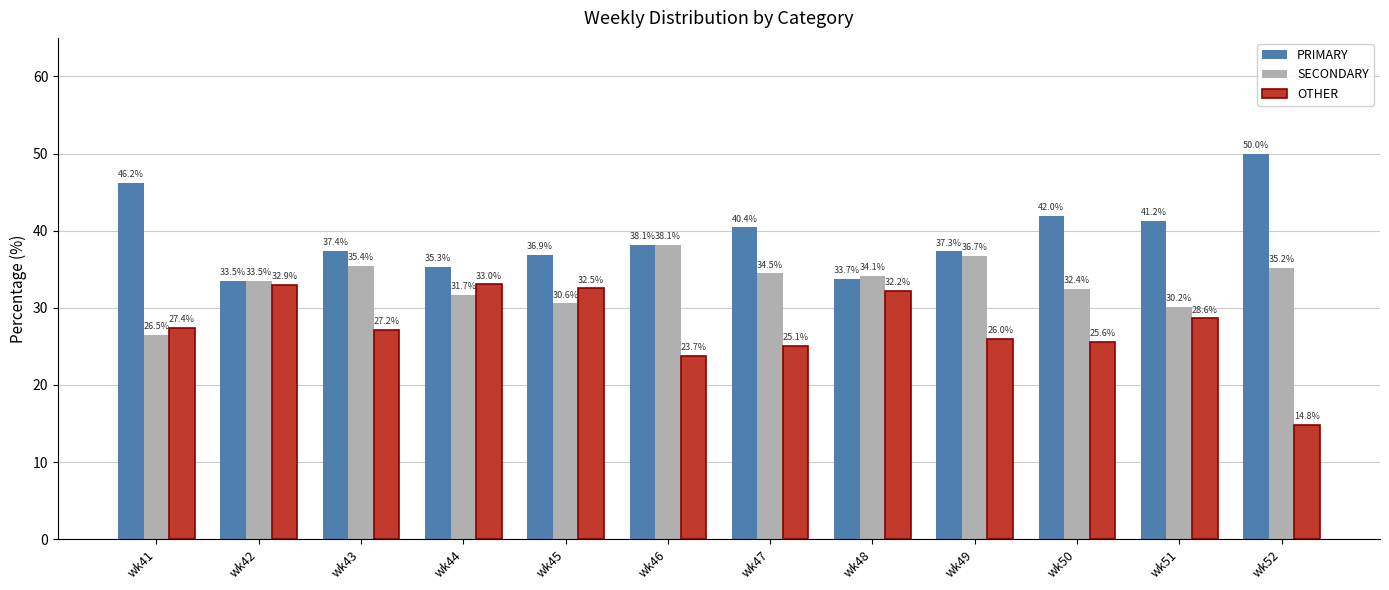

Which series has the widest spread of values?

OTHER